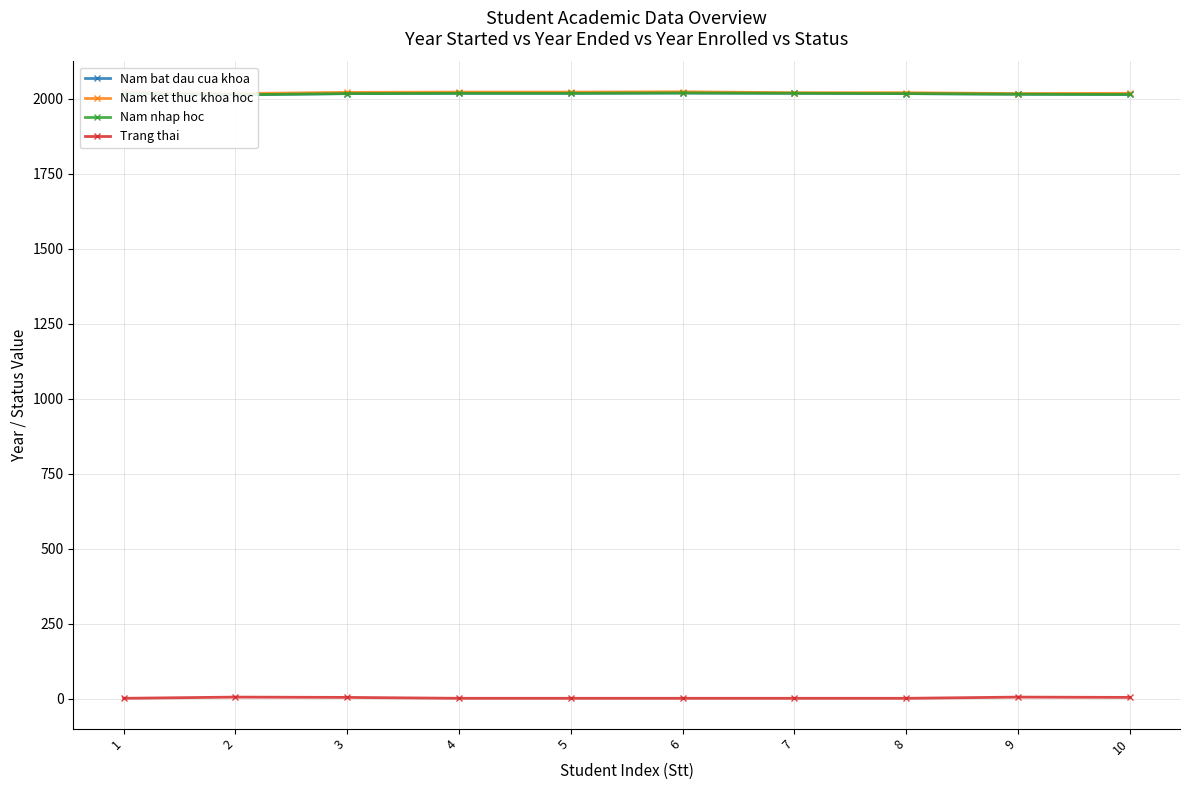

How many categories are shown in the chart?

10